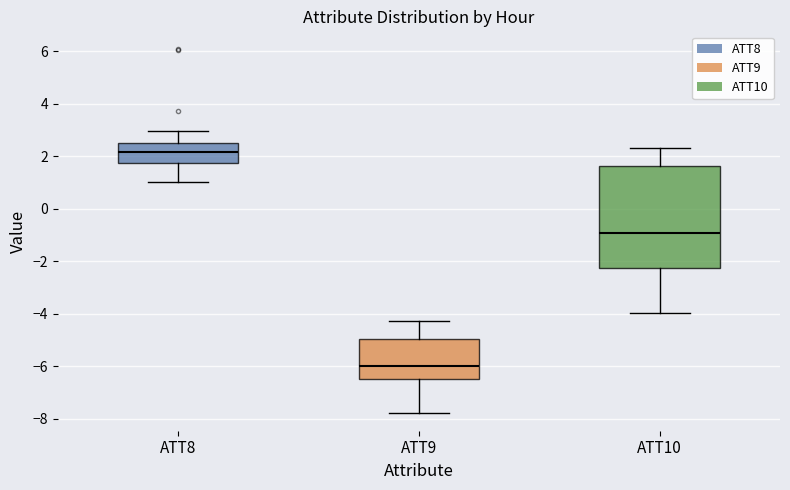

Which box's median line is the highest?

ATT8